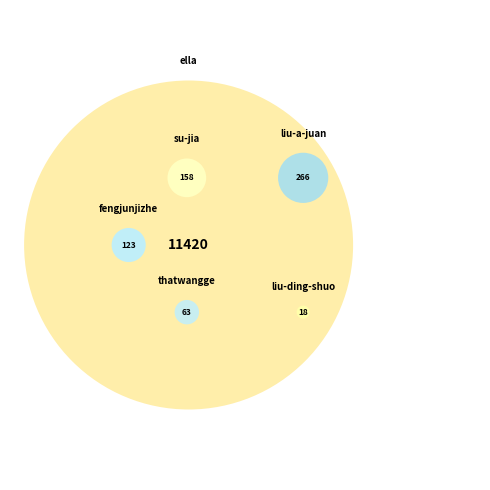

Which category accounts for the majority?

ella